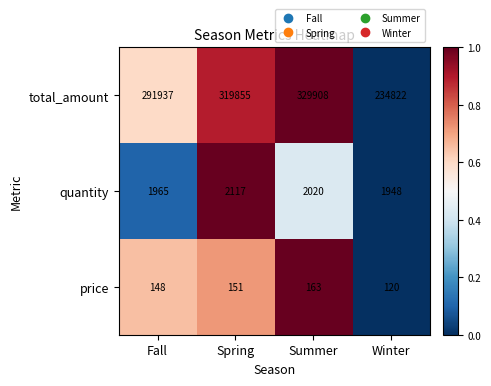

Reading left to right, what are all the values shown in this chart?

total_amount: 291937	319855	329908	234822
quantity: 1965	2117	2020	1948
price: 148	151	163	120